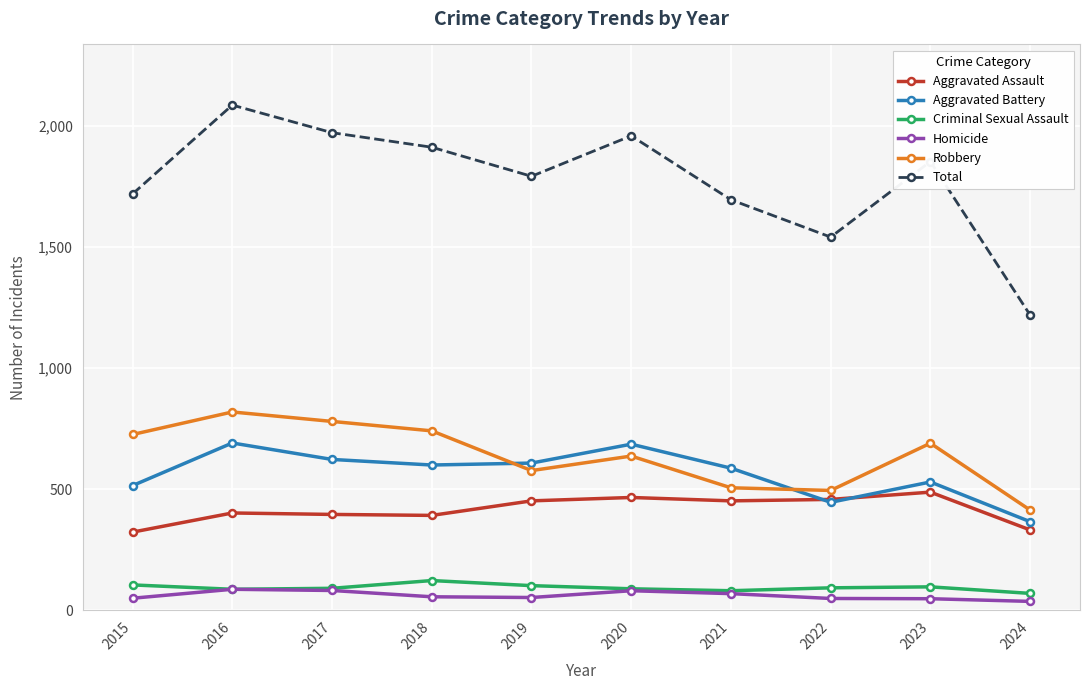

Which series changed the most between 2016 and 2018?

Total